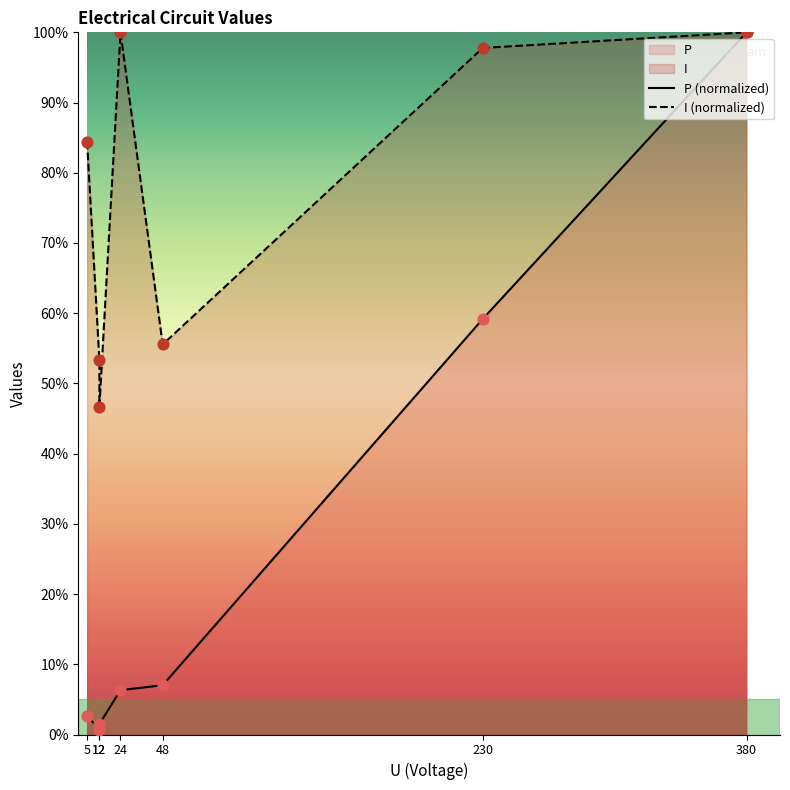

Which series has the widest spread of Y values?

P (normalized)